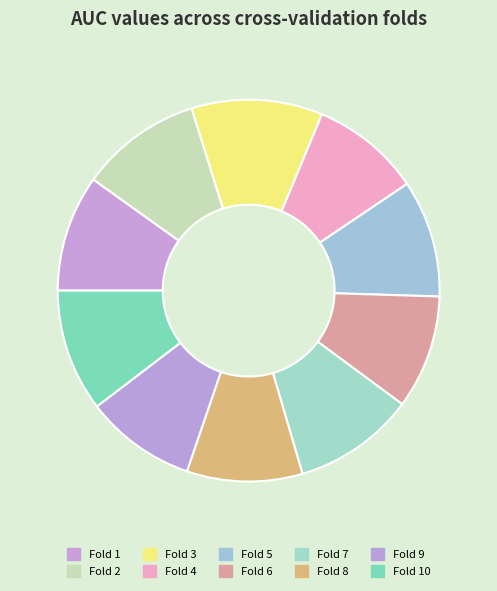

What portion of the pie excludes Fold 9?

90.6%